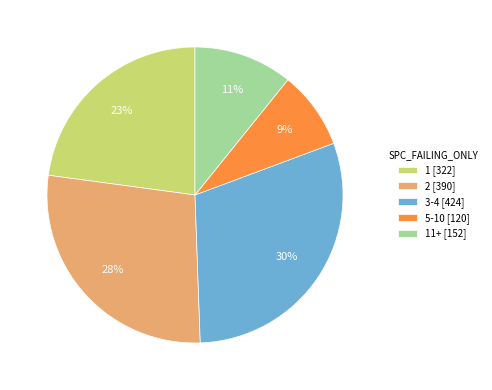

Between 3-4 [424] and 5-10 [120], which is larger?

3-4 [424]